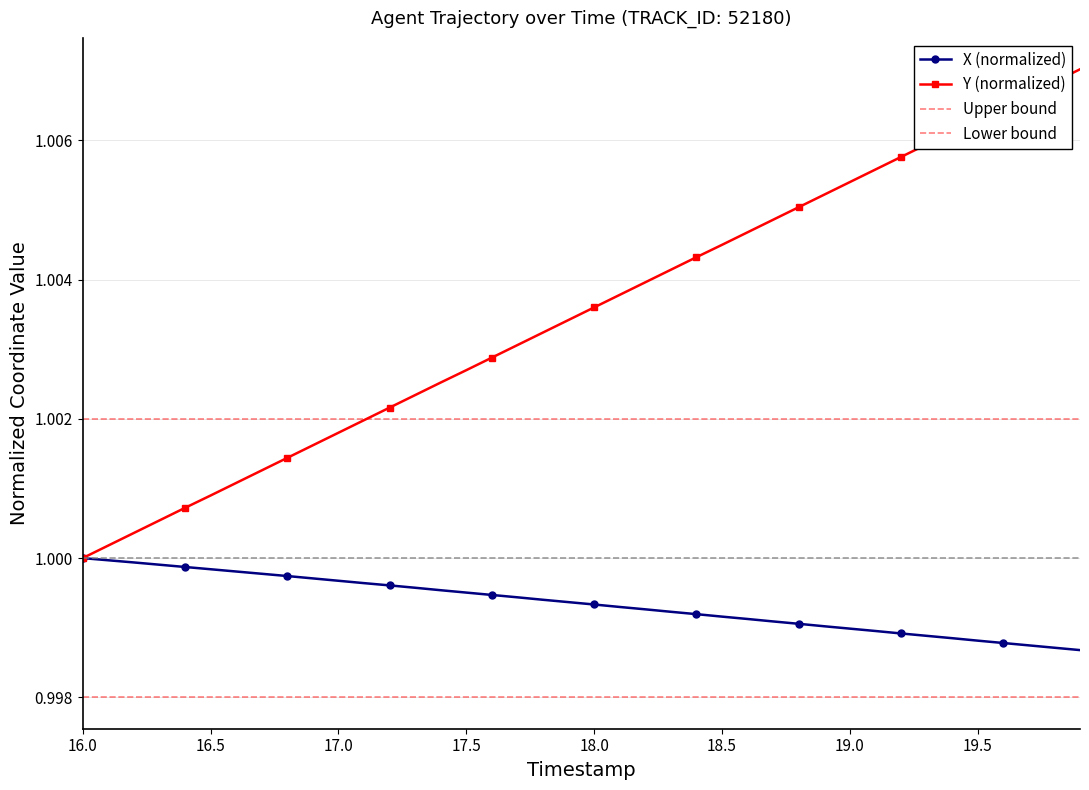

Is the value of X at 33 greater than the value of Y at 18.0?

No